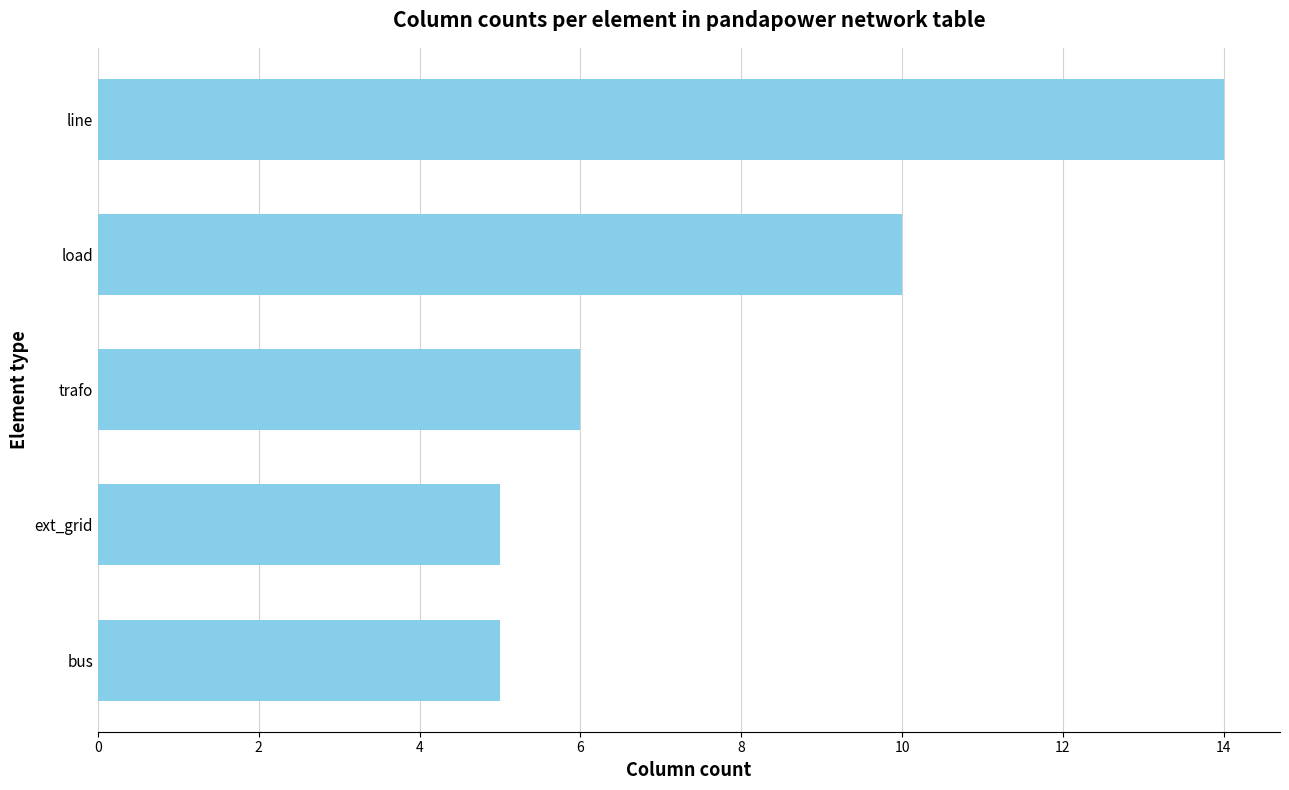

Which has a higher value, line or ext_grid?

line